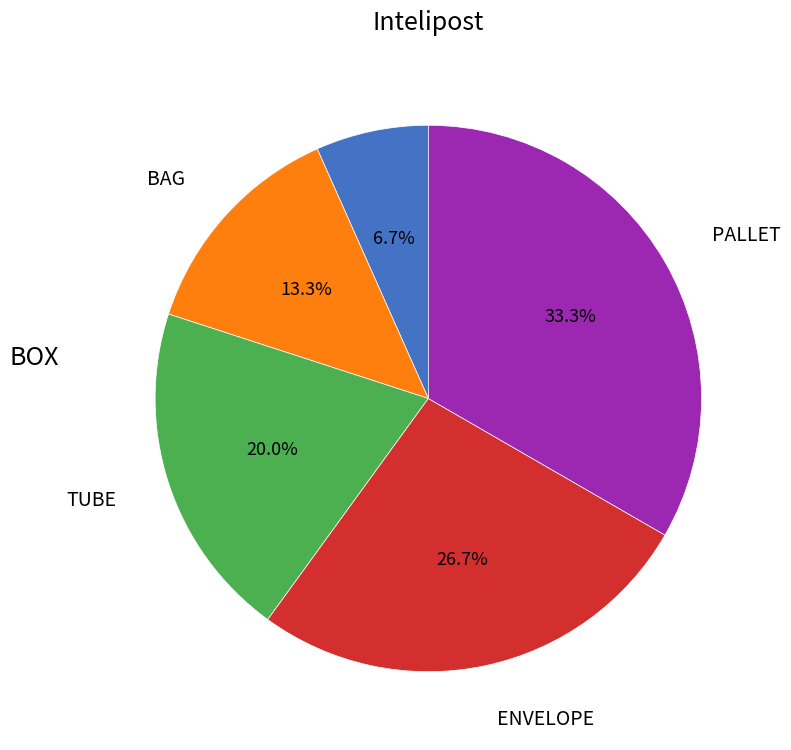

Is there any slice that represents more than half of the pie?

No